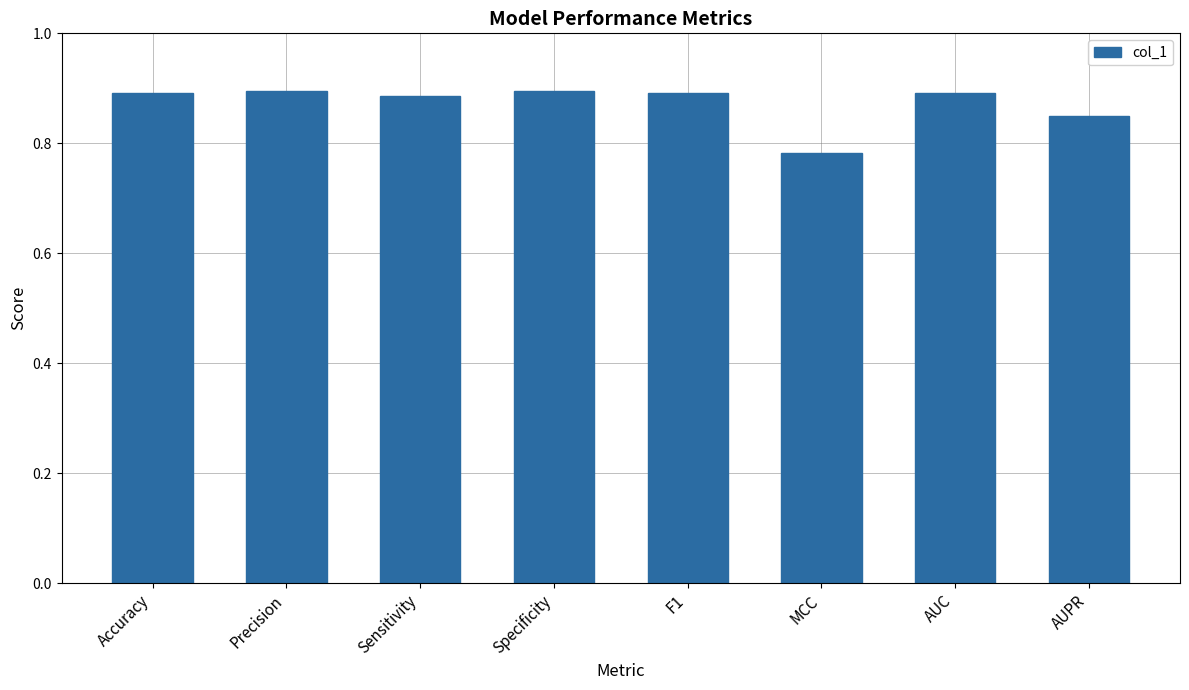

True or false: the data shows 0.9 at AUC.

True